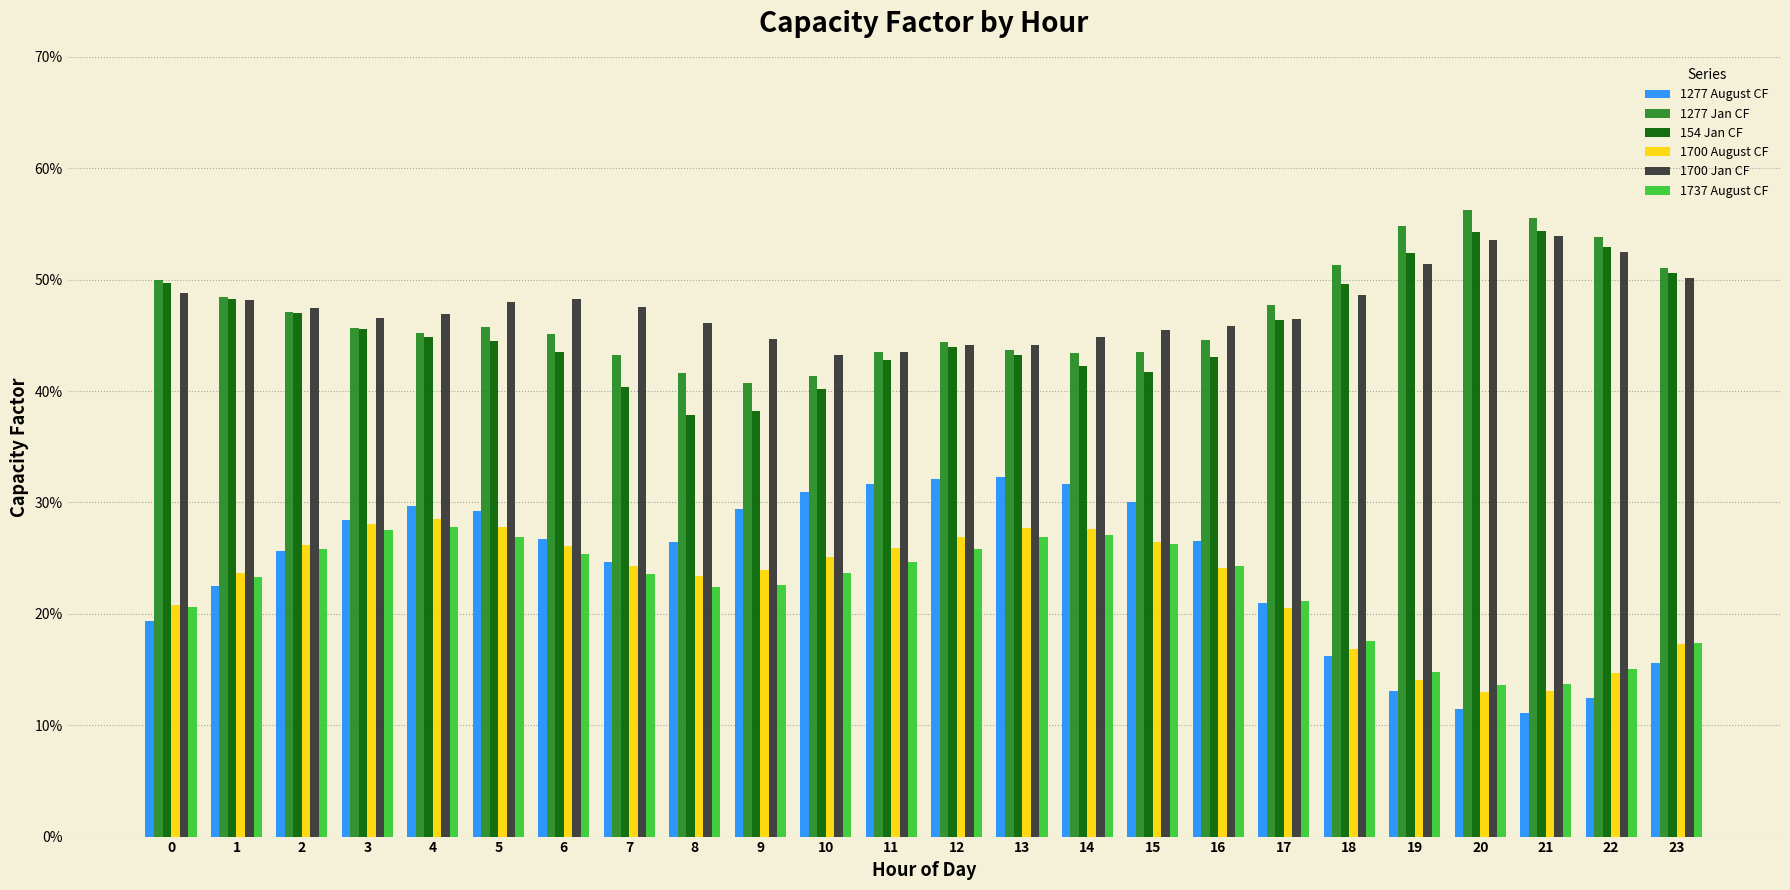

Which series changed the most between 2 and 13?

1277 August CF